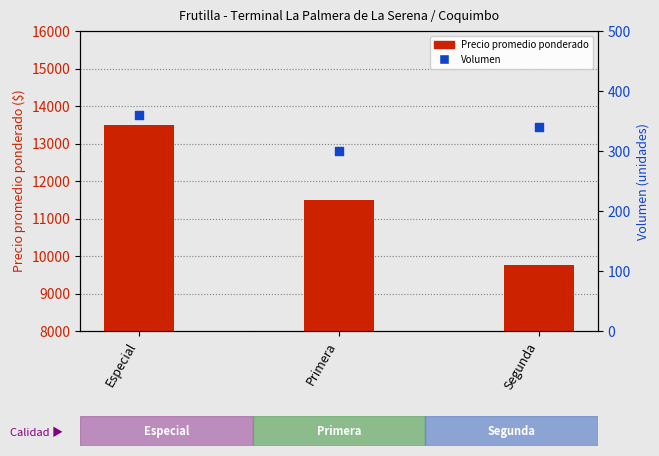

Which series has the largest total across all categories?

Precio promedio ponderado